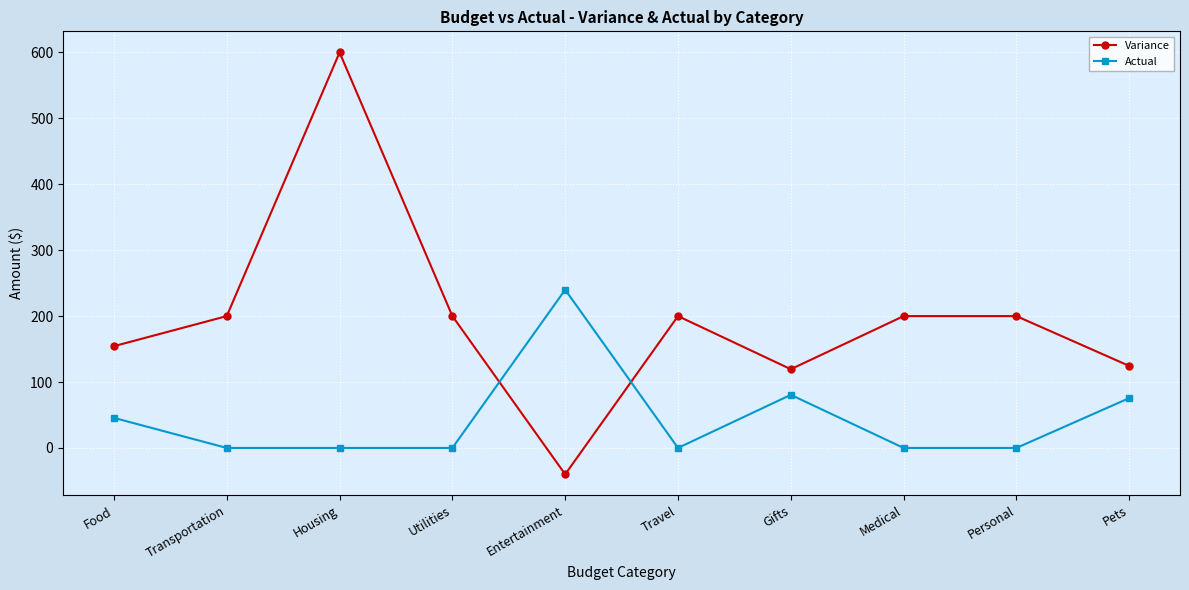

Which label corresponds to the largest value in the chart?

Housing